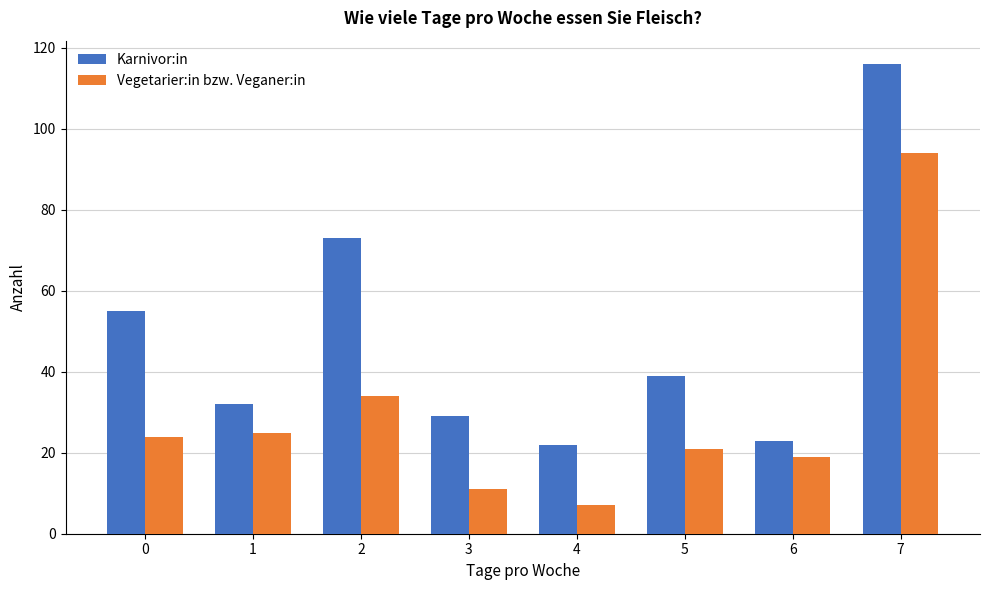

Reading left to right, list all the values displayed in this chart.

Karnivor:in: 55	32	73	29	22	39	23	116
Vegetarier:in bzw. Veganer:in: 24	25	34	11	7	21	19	94